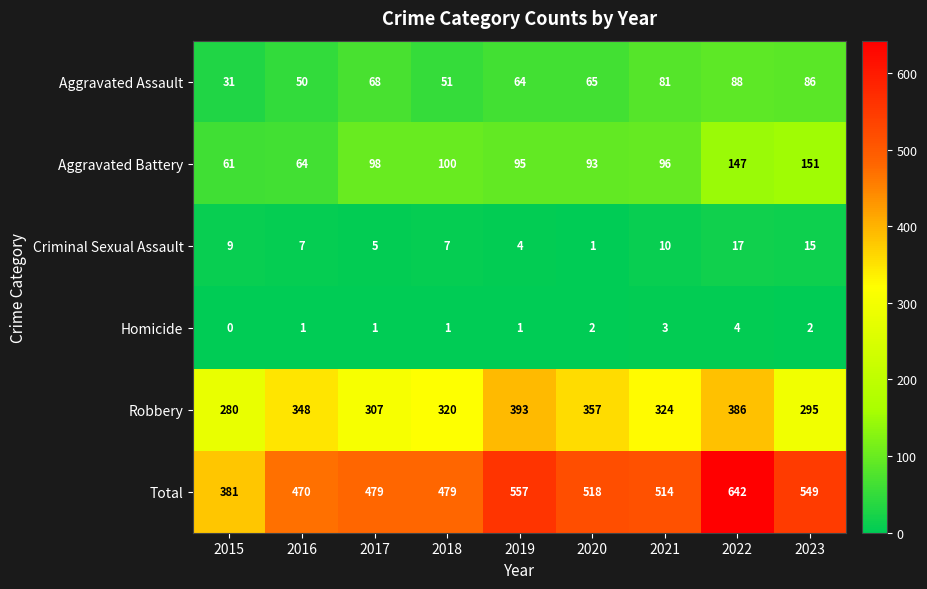

Which series has the widest spread of values?

Total